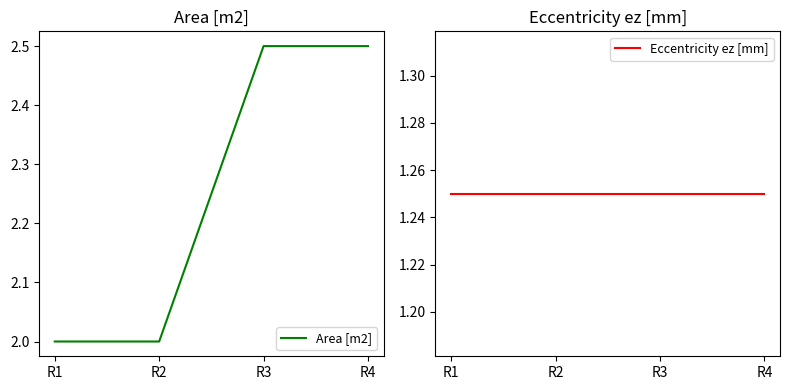

Which series changed the most between R1 and R3?

Area [m2]